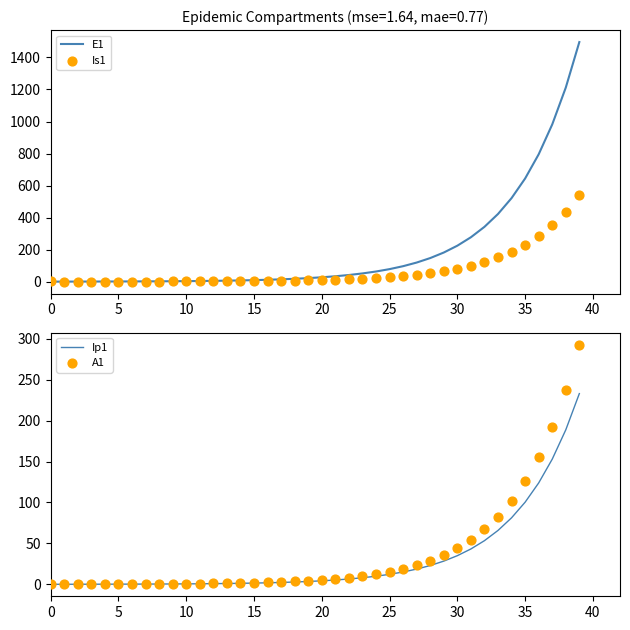

At how many categories does at least one series exceed 435?

6